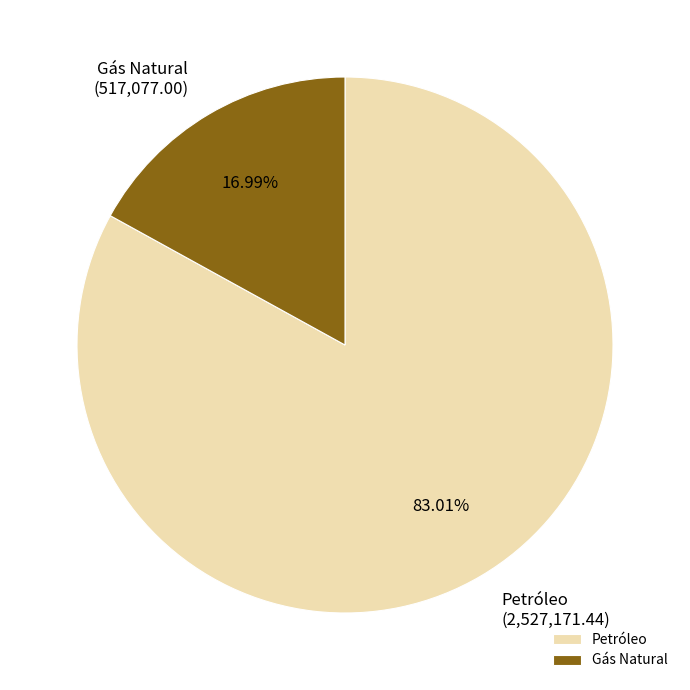

To the nearest percent, what is the combined percentage of Petróleo and Gás Natural?

100%